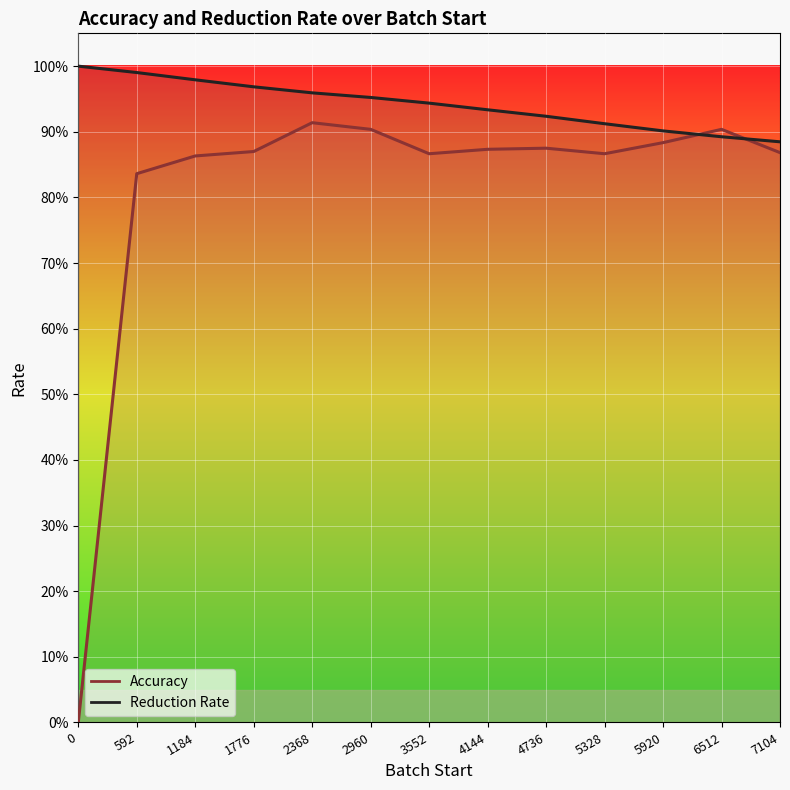

Which series has the largest total across all categories?

Reduction Rate